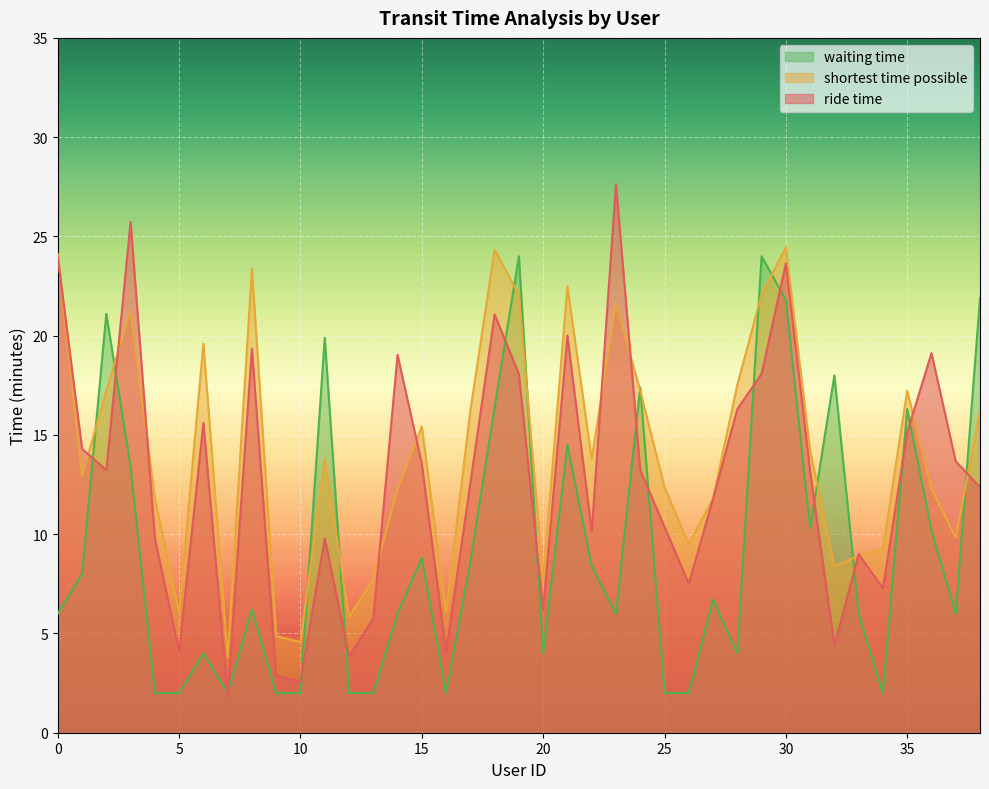

Where is ride time nearest to the value 14?

1